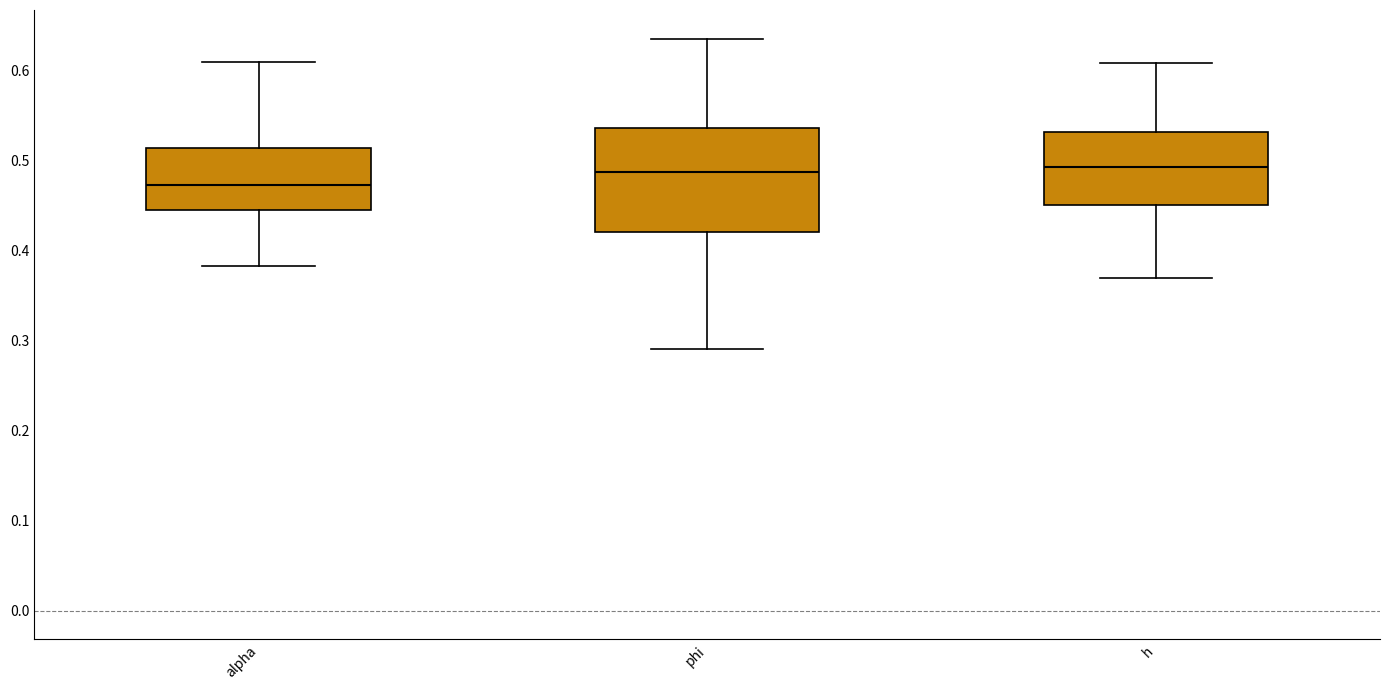

Which box has the lowest median line?

alpha